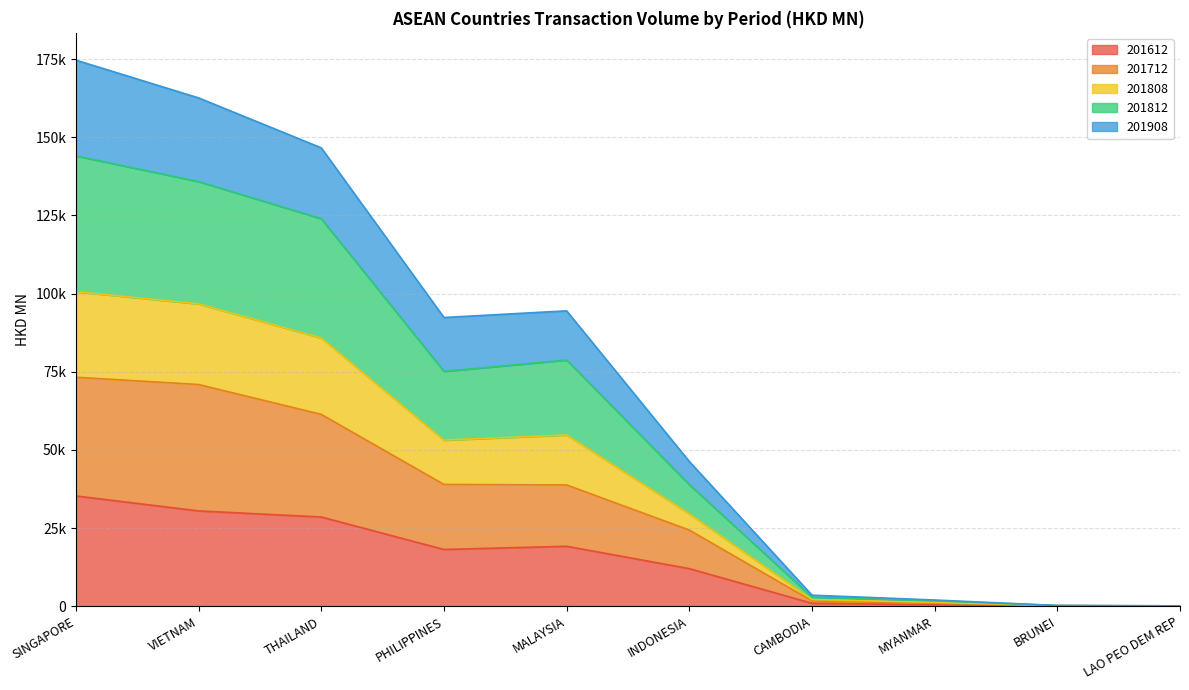

Where does the 201908 series first go above 53111?

SINGAPORE